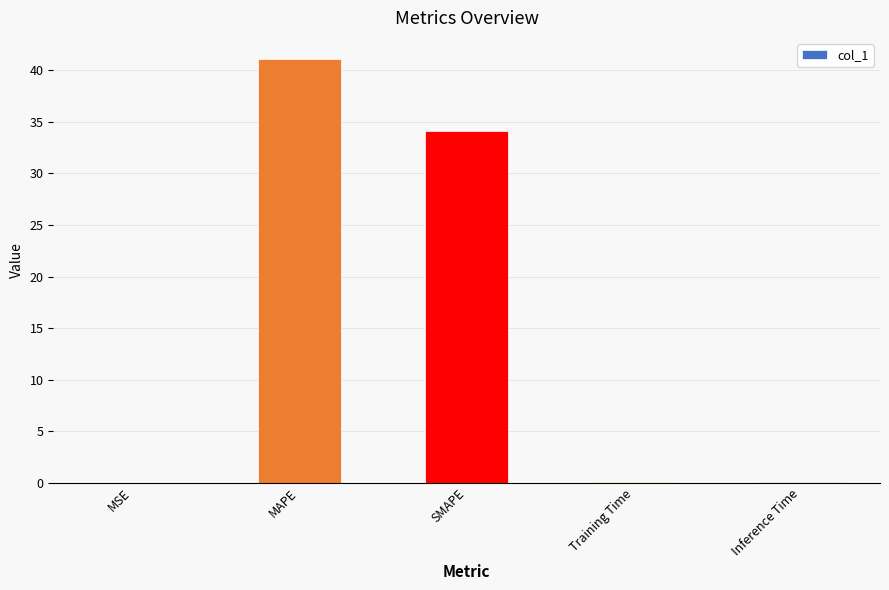

The value at MSE is 0.0. True or false?

True